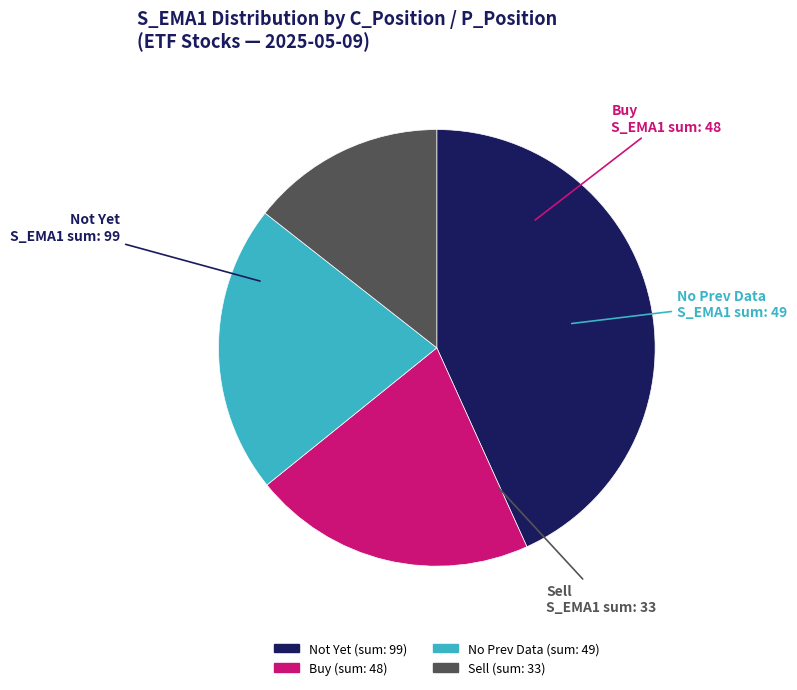

Is there any slice that represents more than half of the pie?

No